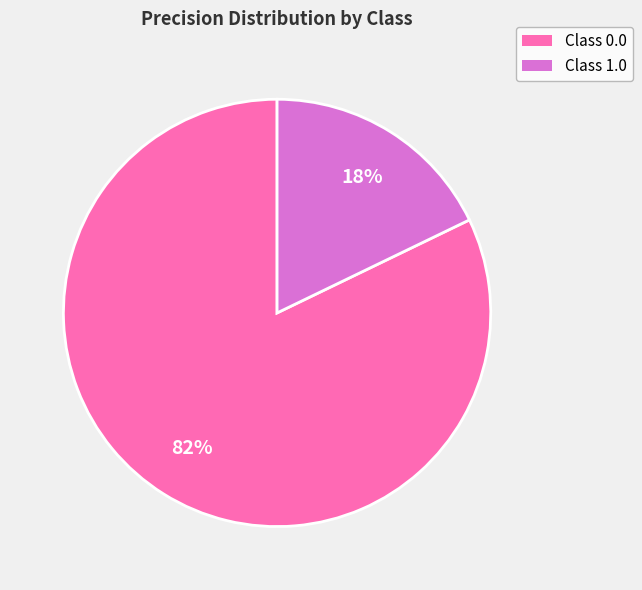

To the nearest percent, what portion does Class 1.0 represent?

18%